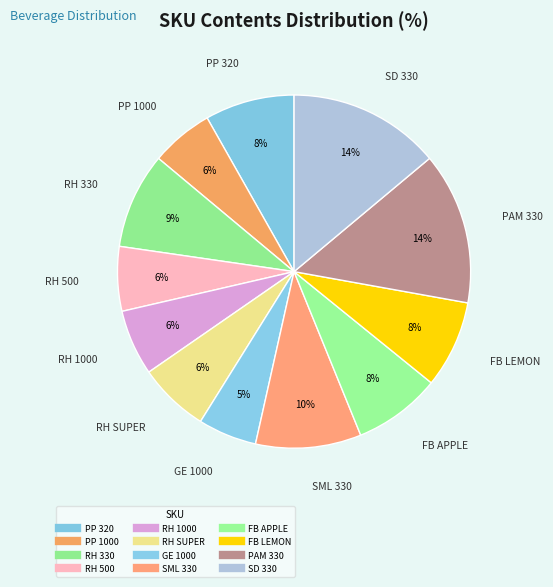

Combined, do RH 500 and FB LEMON account for over 50%?

No